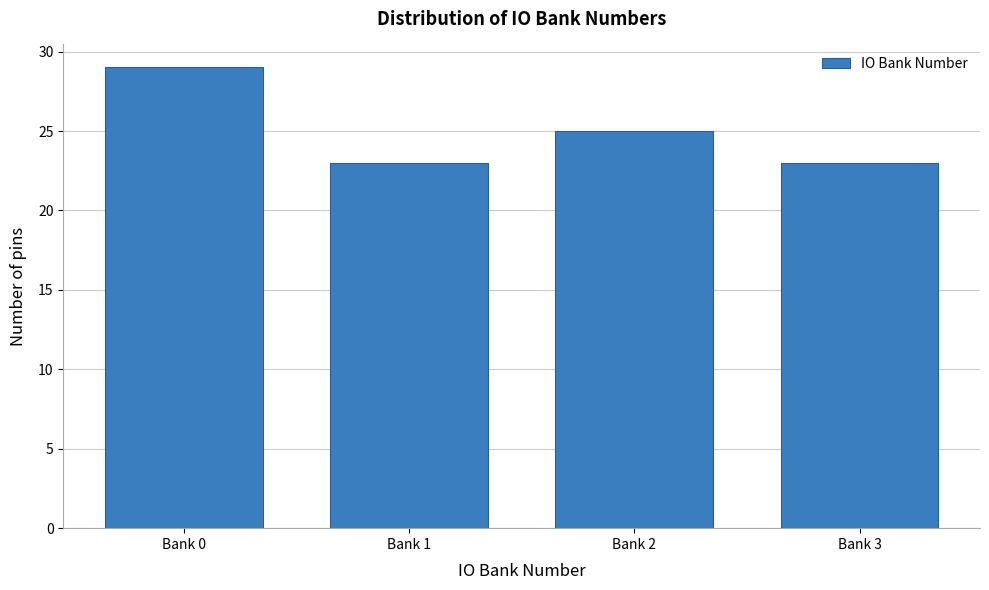

Reading left to right, extract all data points from this chart.

Bank 0=29	Bank 1=23	Bank 2=25	Bank 3=23